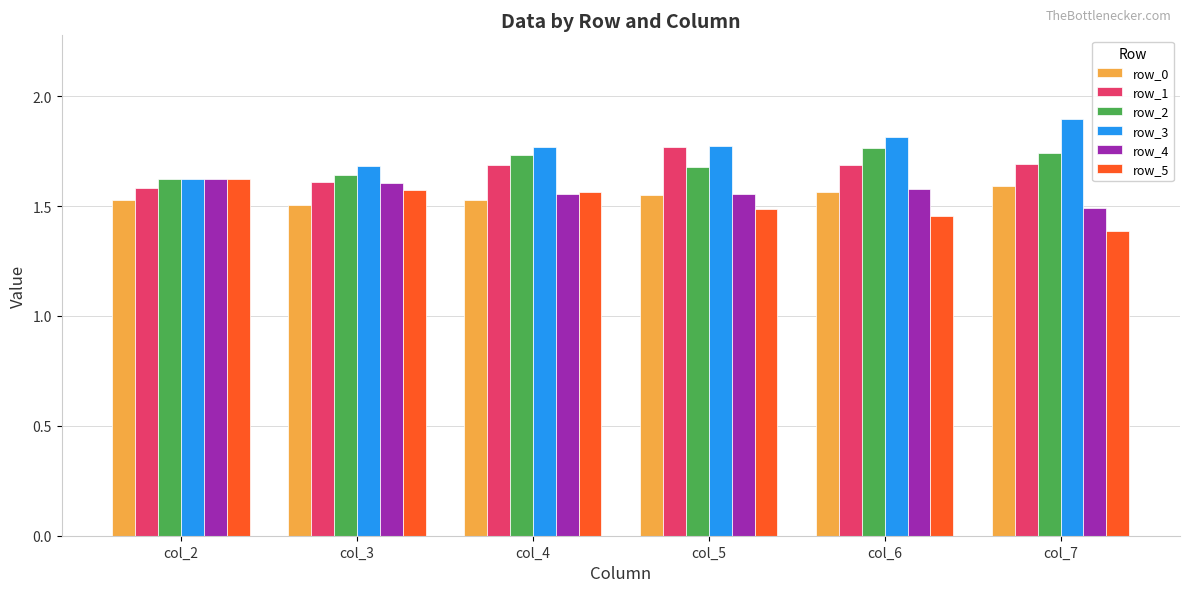

Is it true that row_2 equals 3.0 at col_6?

False